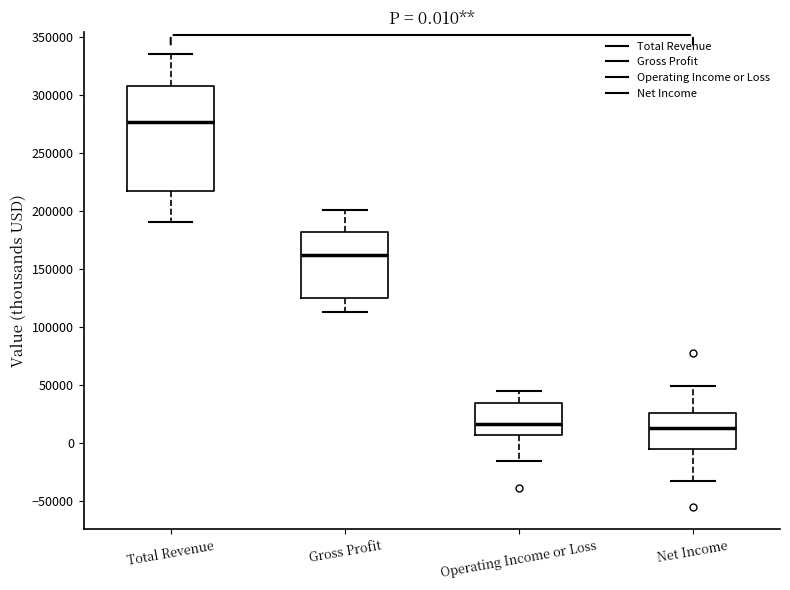

Which box is the tallest, from its lower edge to its upper edge?

Total Revenue